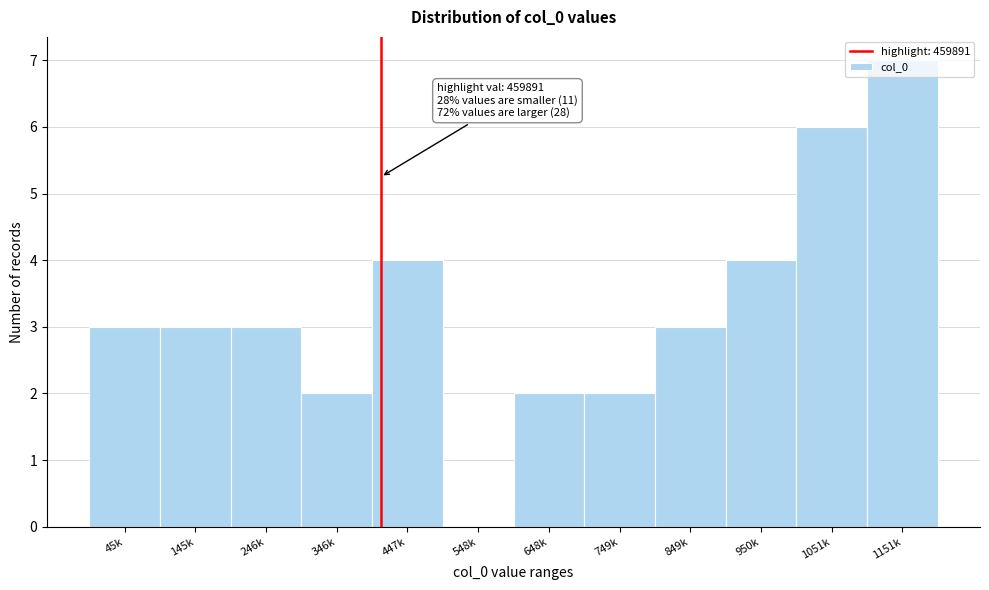

What is the sum of all values?

39